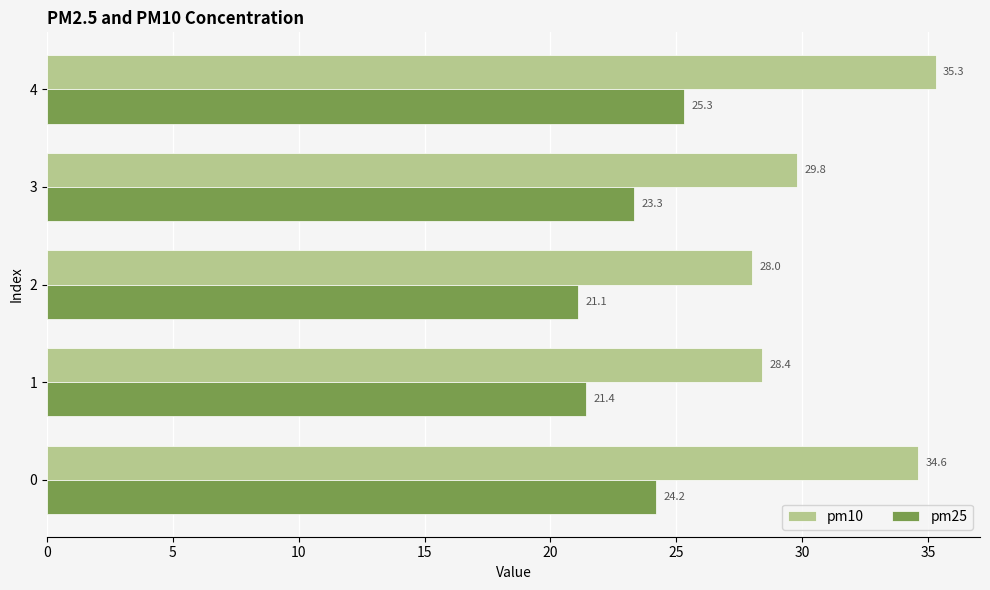

What is the highest value of the pm25 series?

25.3